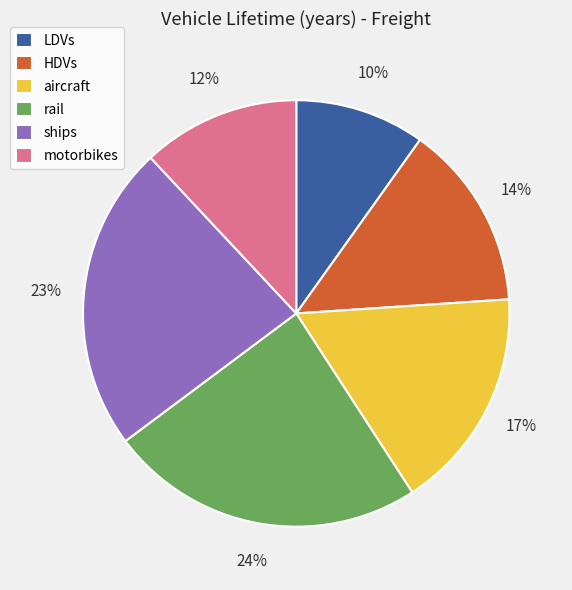

Does aircraft represent more than half of the total?

No